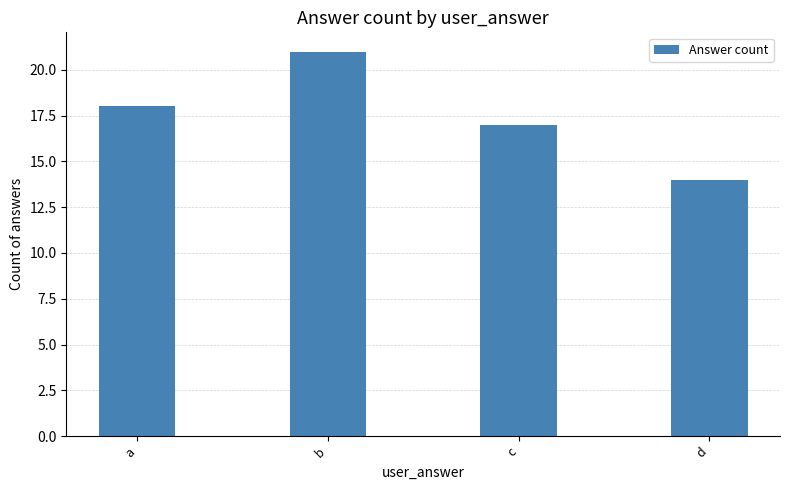

Count the values in the range 17 to 21.

3